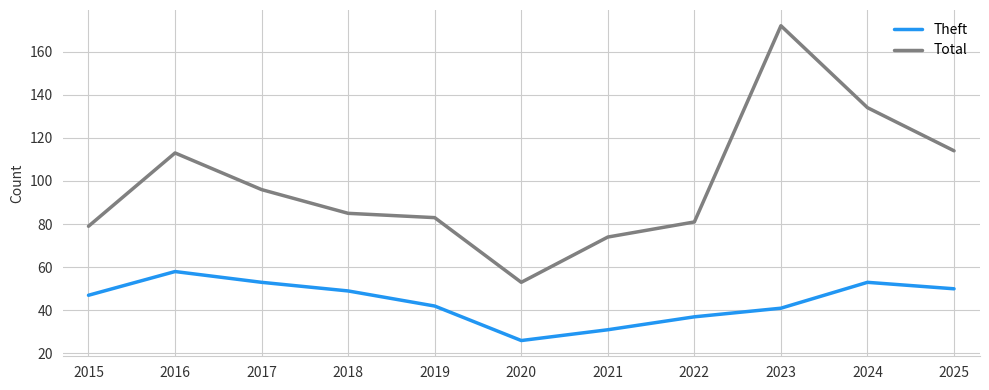

What is the difference between the Total values at 2021 and 2019?

9